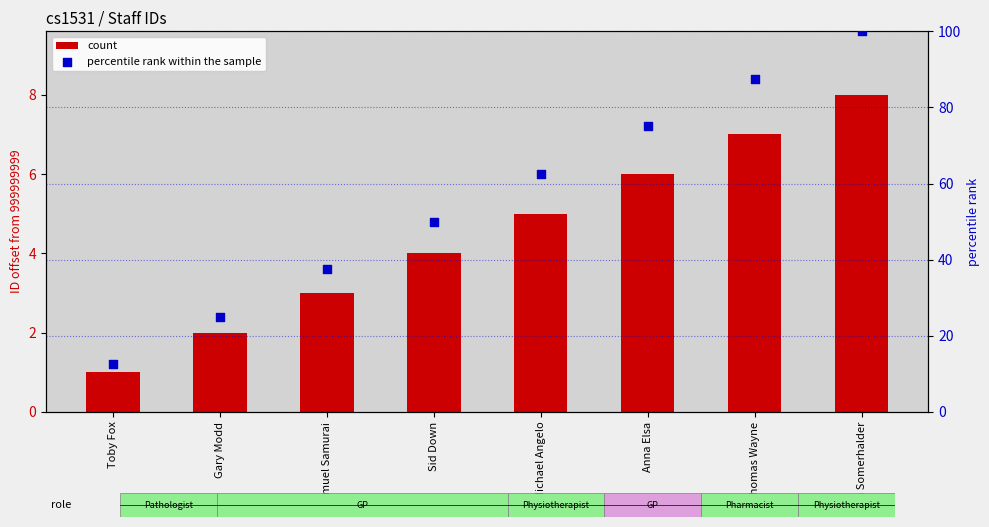

What is the total value across all series at Anna Elsa?

81.0